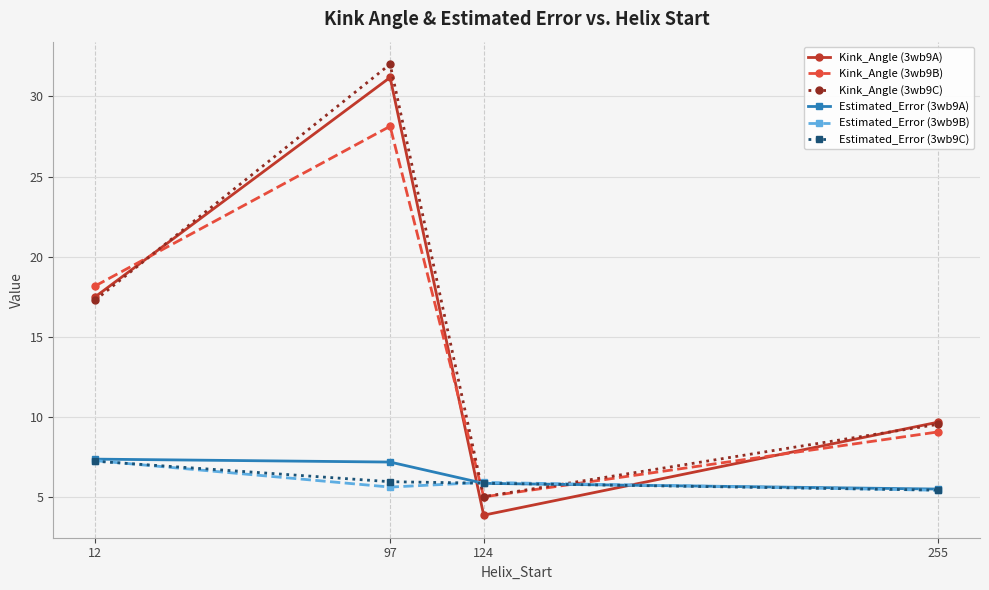

Which series has the largest total across all categories?

Kink_Angle (3wb9C)